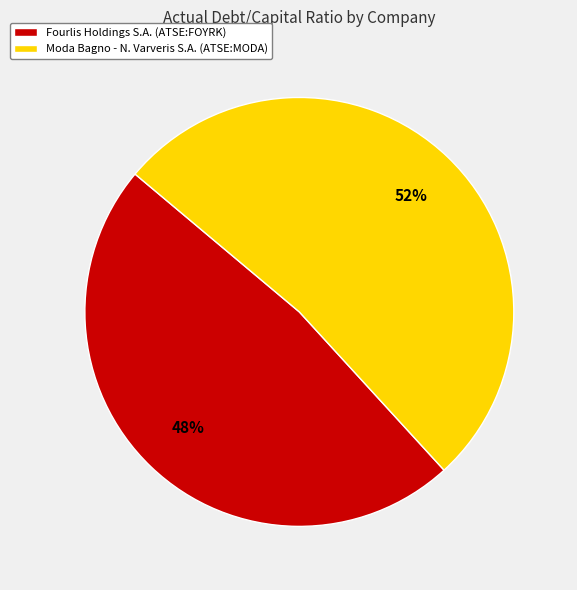

Which slice represents more than half of the pie?

Moda Bagno - N. Varveris S.A. (ATSE:MODA)